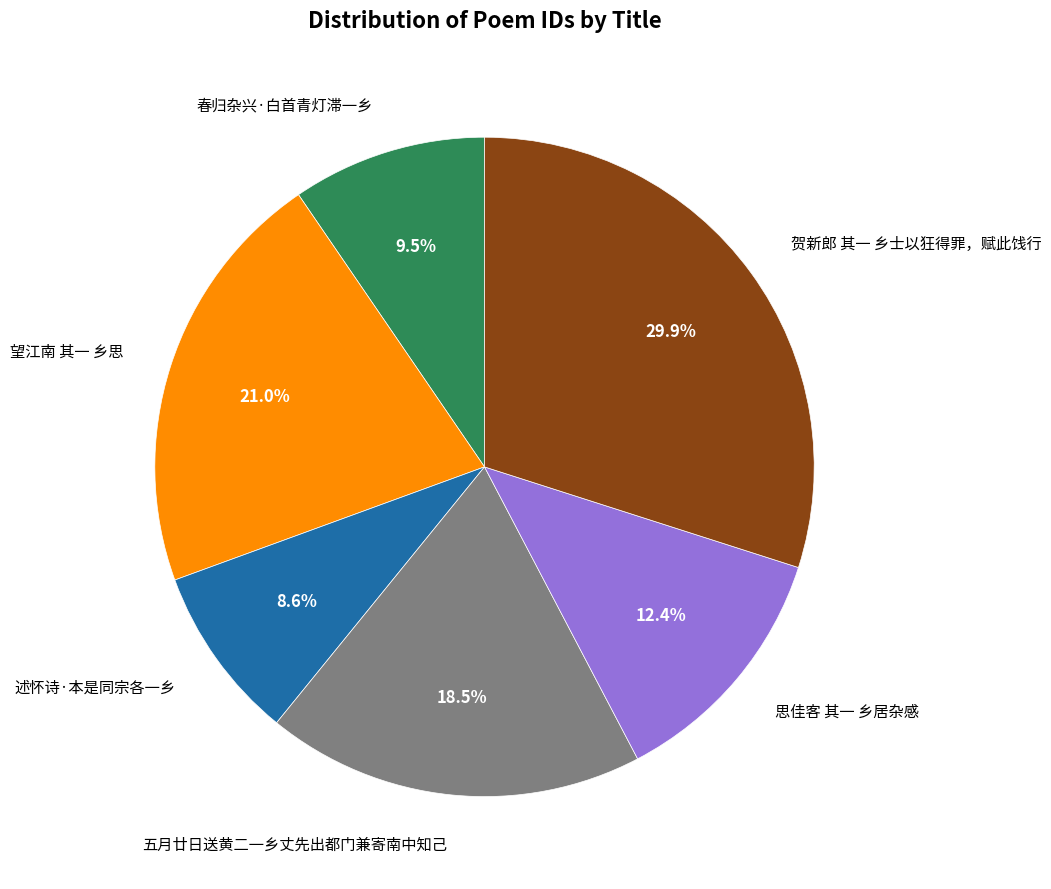

Is there any slice that represents more than half of the pie?

No